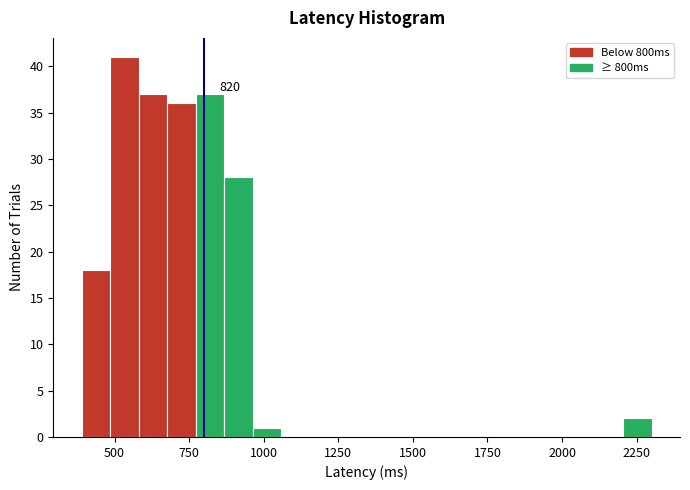

Around what value on the x-axis is the tallest bar? Give the approximate position of its centre, as read against the axis.

550